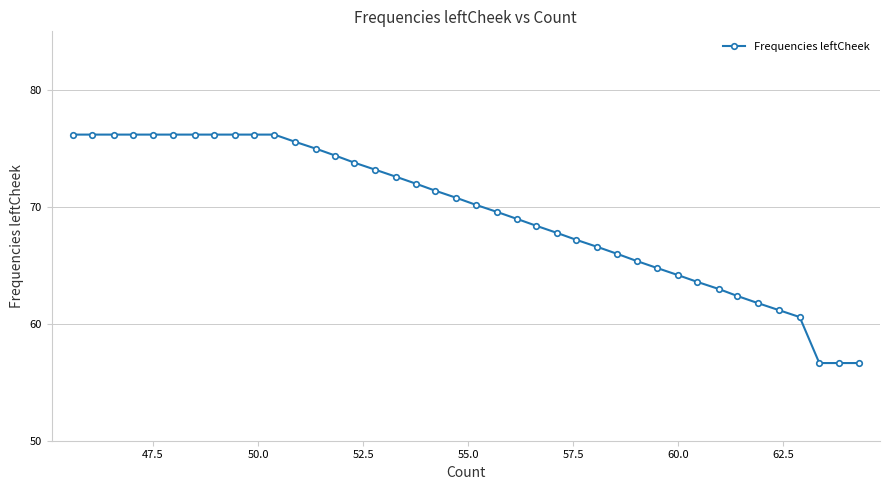

What is the greatest value displayed?

76.2